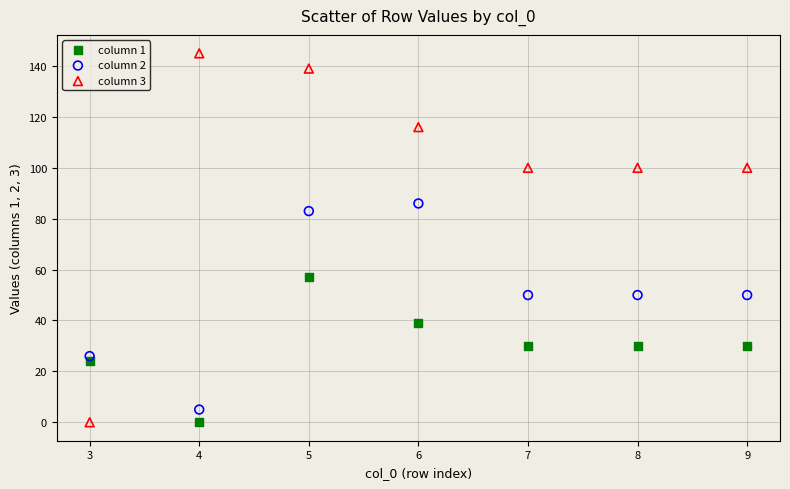

Which series has the widest spread of Y values?

column 3